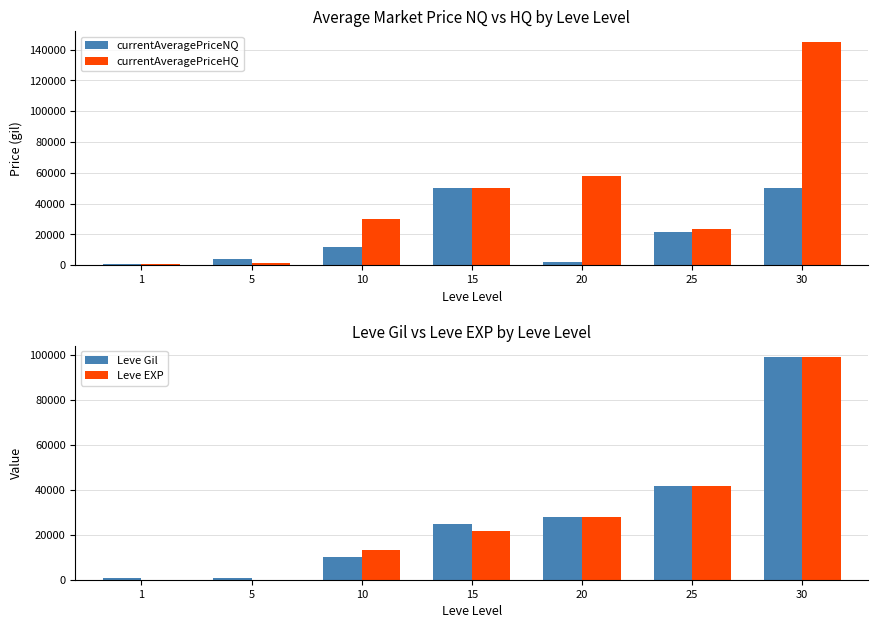

How many bars are there in total?

28